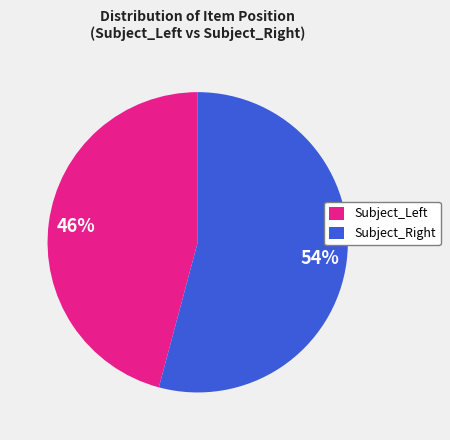

Which category has the biggest portion of the pie?

Subject_Right